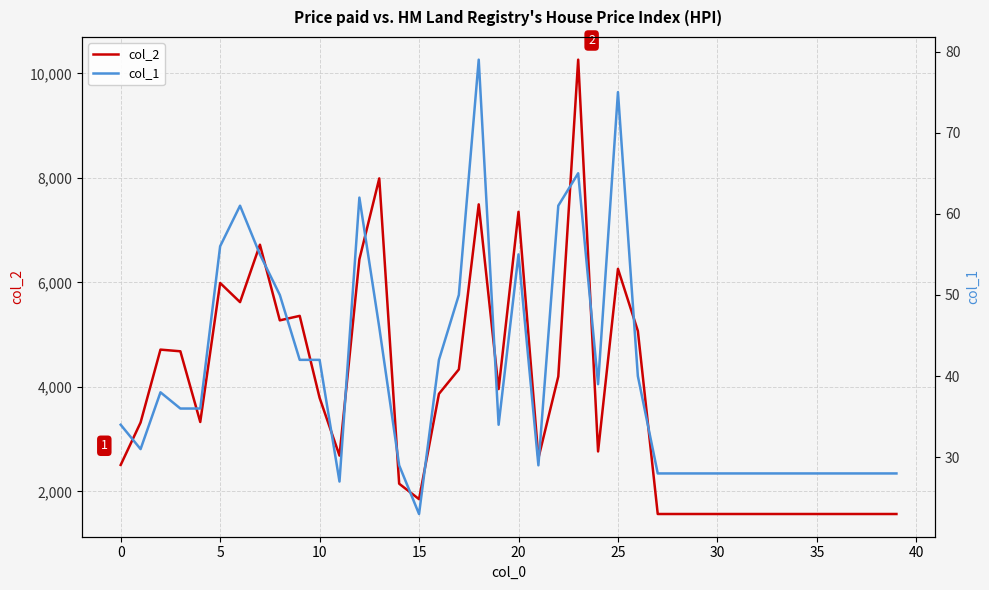

What is the lowest value of the col_2 series?

1568